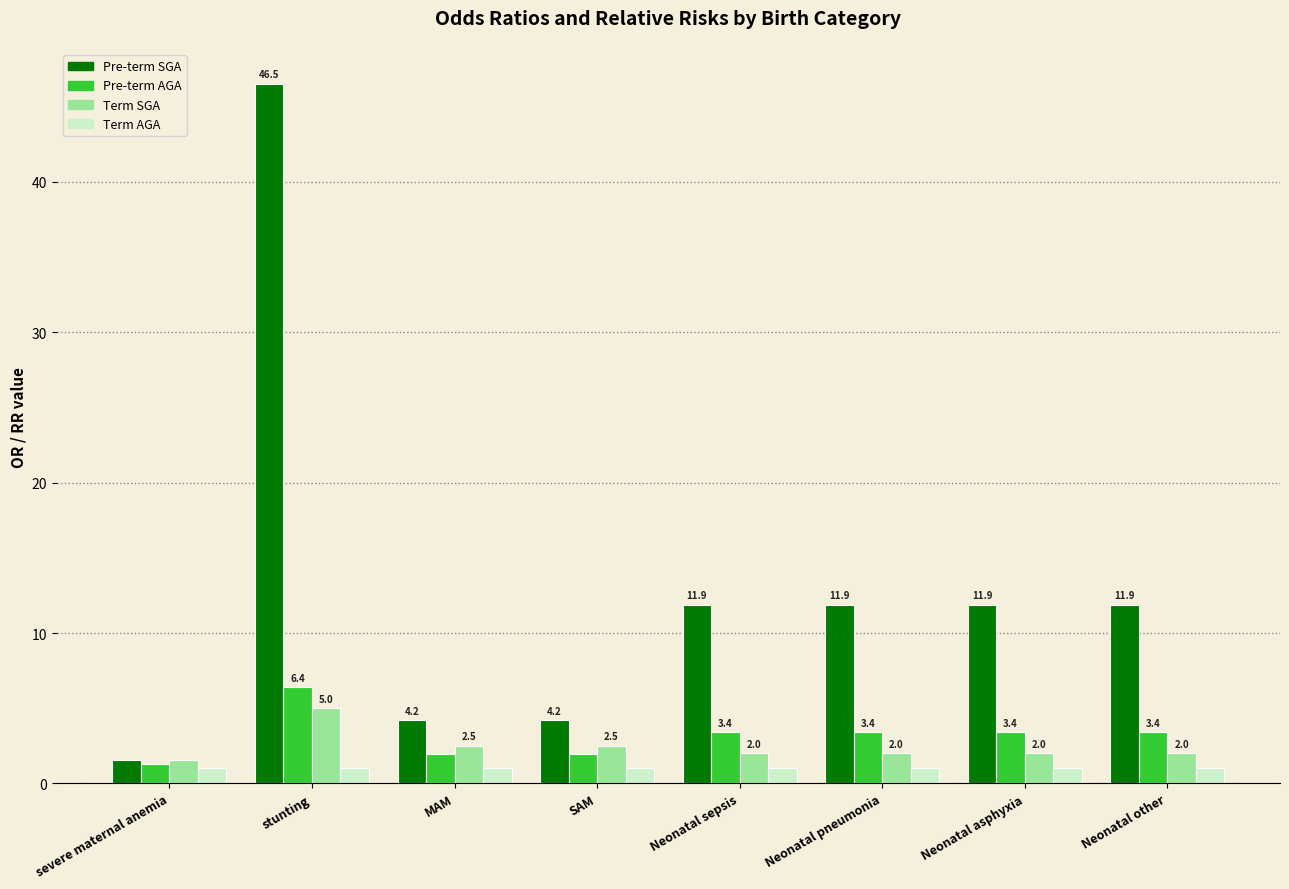

Is the value of Term SGA at MAM greater than the value of Pre-term SGA at stunting?

No